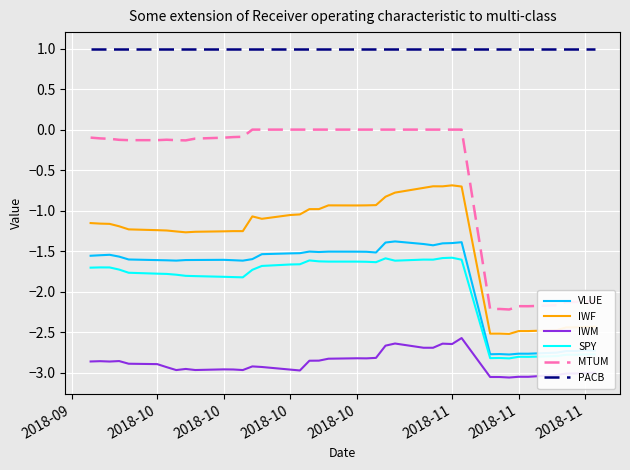

What is the minimum value for PACB?

1.0